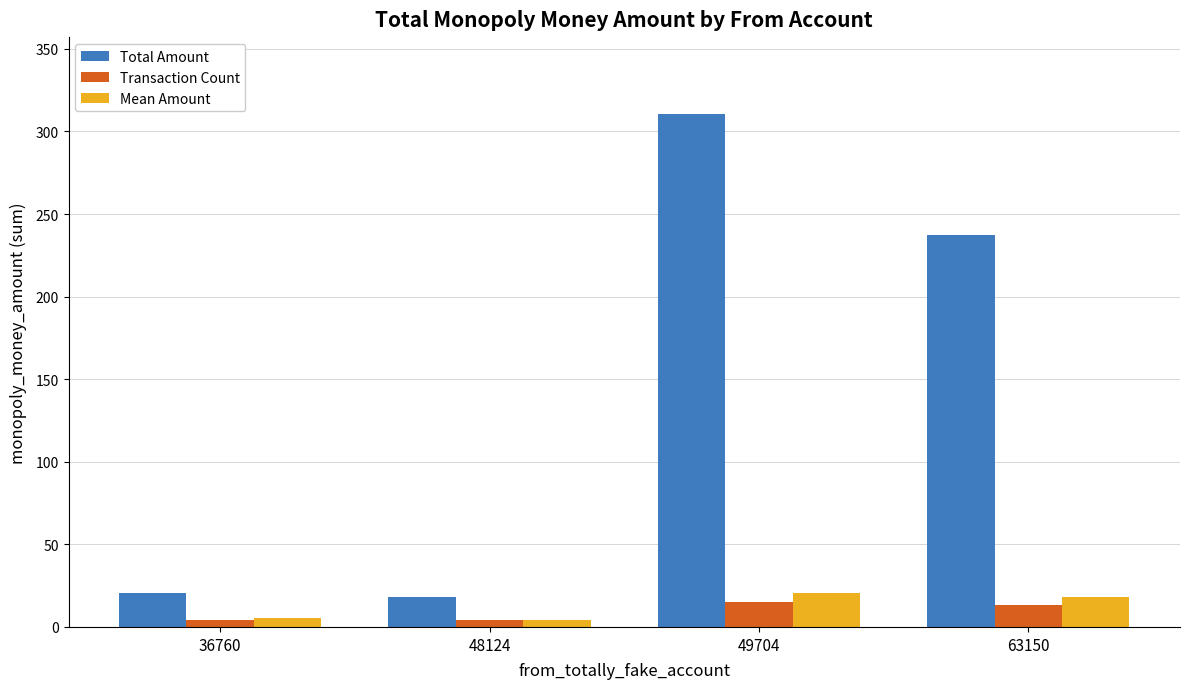

What is the average value of the Total Amount series?

146.6